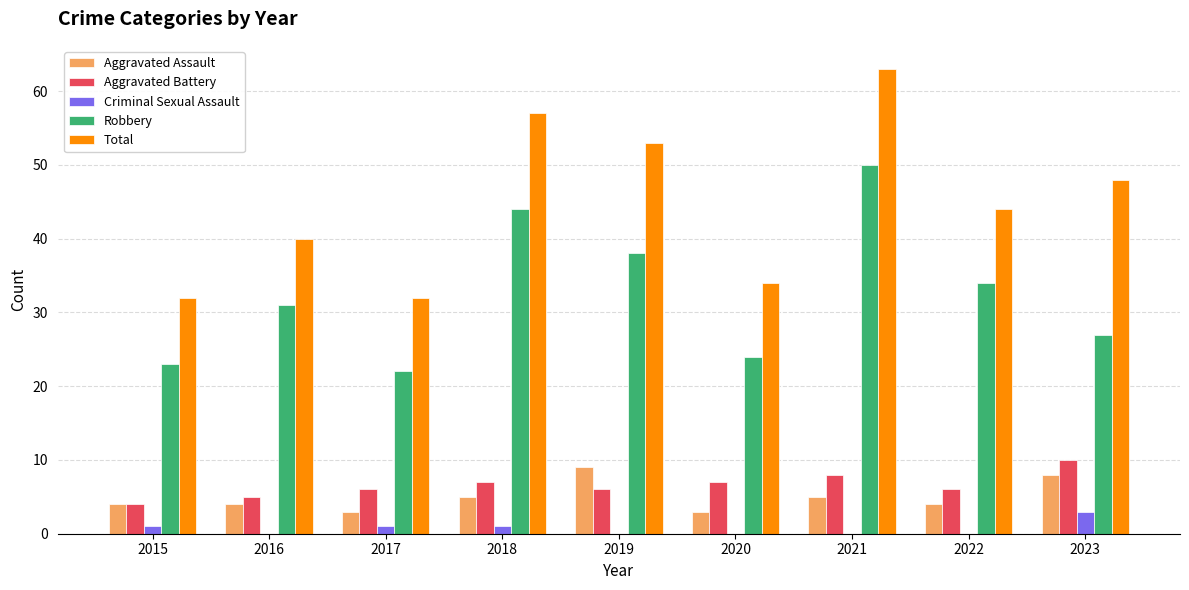

How many Aggravated Battery values are between 6 and 7?

5